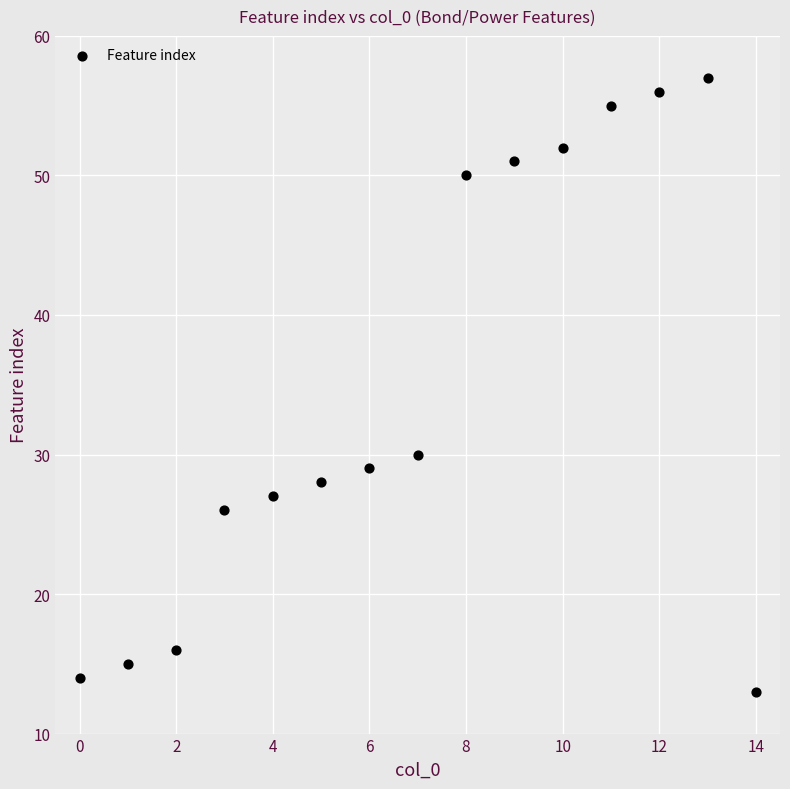

What Y value in the scatter plot is closest to 35?

30